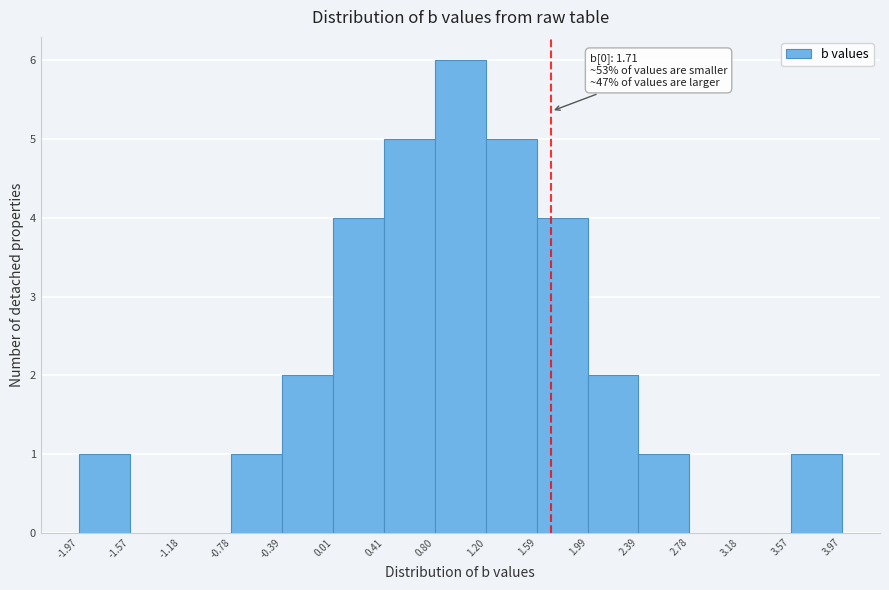

Which range on the x-axis has the tallest bar?

0.80 to 1.20